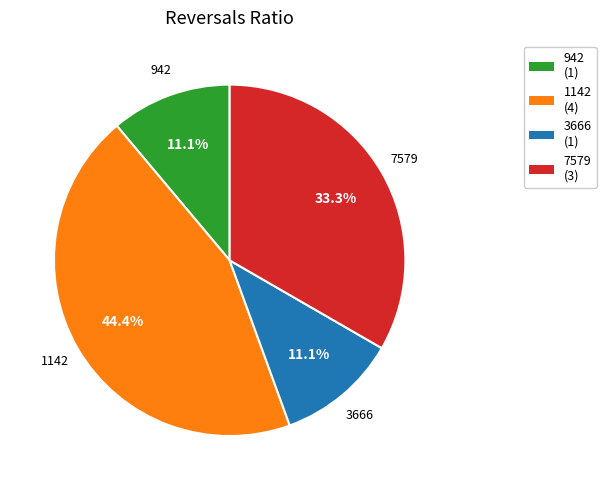

Is 3666 the majority of the pie?

No